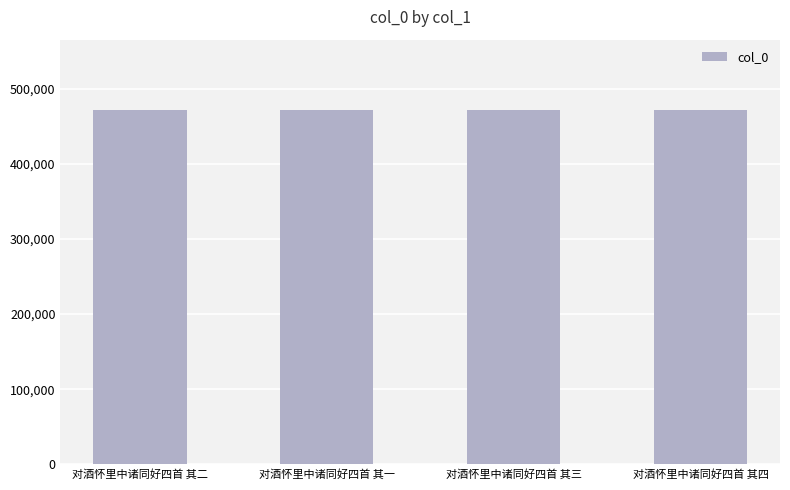

What is the approximate value at 对酒怀里中诸同好四首 其三?

471089